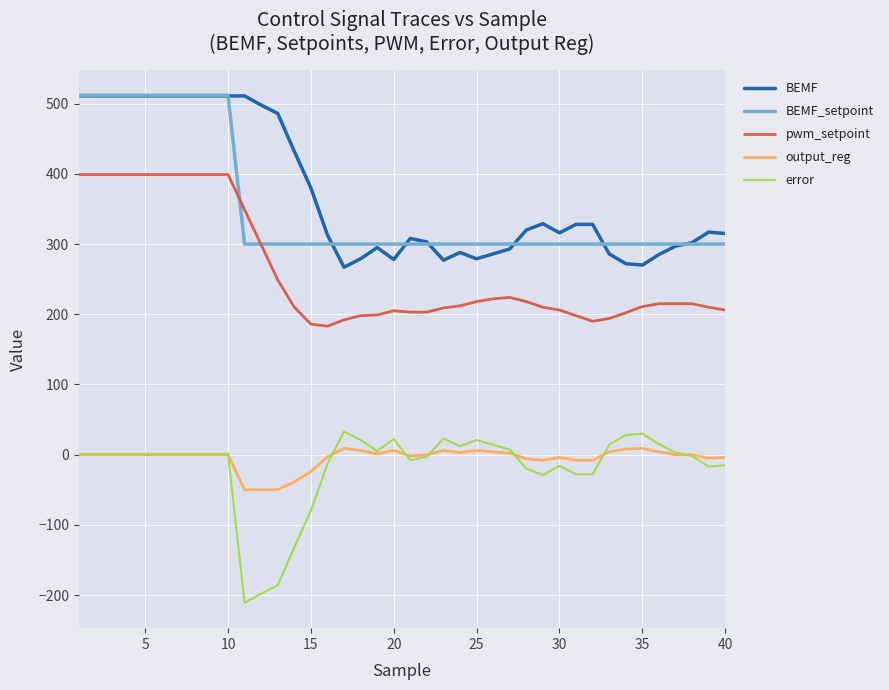

True or false: BEMF and pwm_setpoint cross at least once.

False